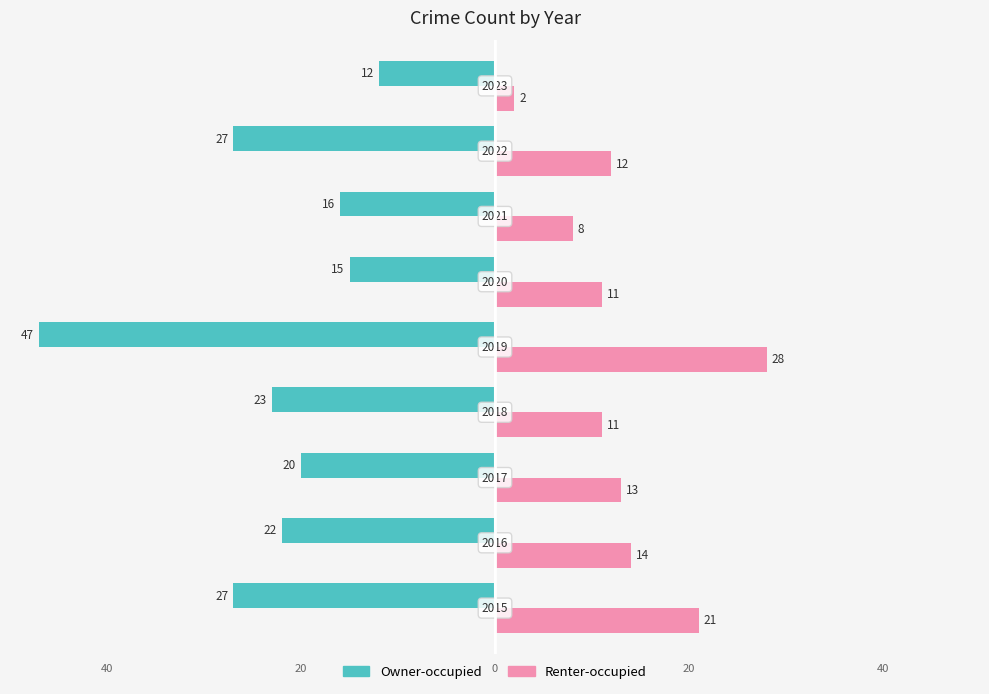

Reading left to right, list all the values displayed in this chart.

Owner-occupied: -27	-22	-20	-23	-47	-15	-16	-27	-12
Renter-occupied: 21	14	13	11	28	11	8	12	2